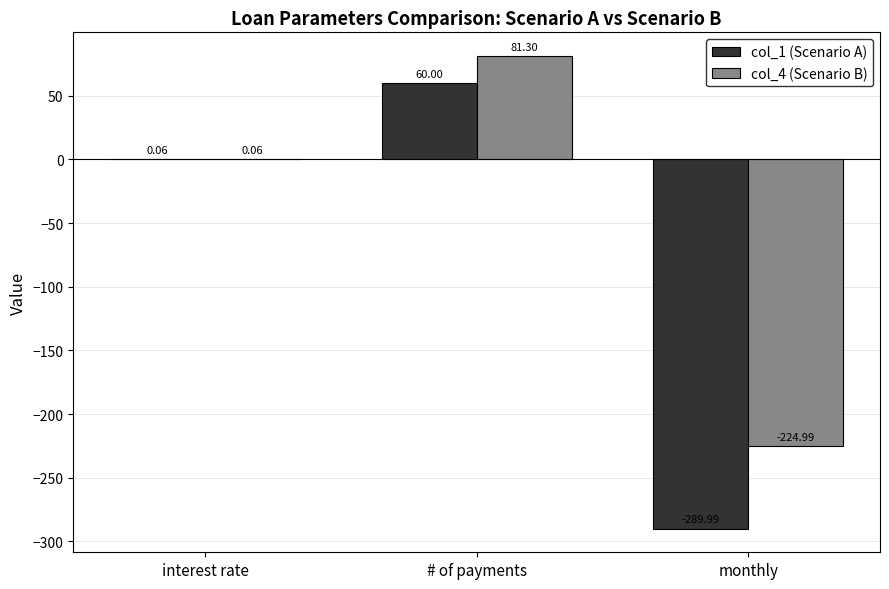

What is the sum of the col_1 (Scenario A) values at monthly and # of payments?

-230.0